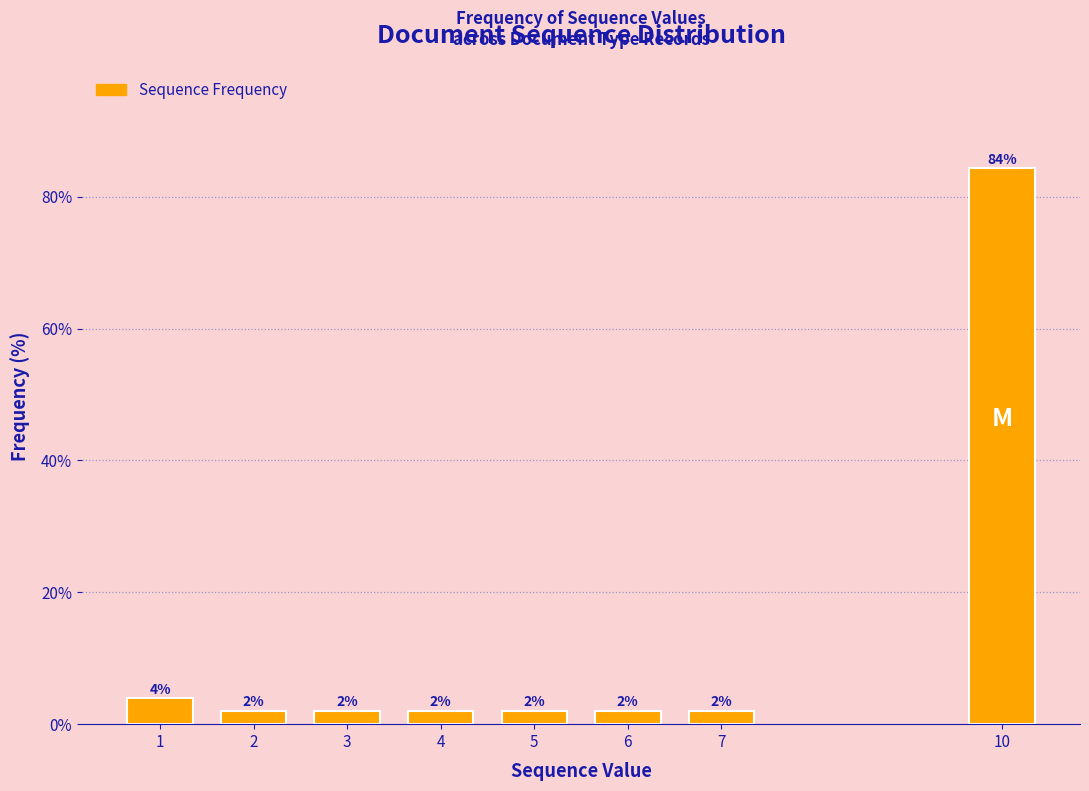

What is the maximum value shown in the chart?

84.3